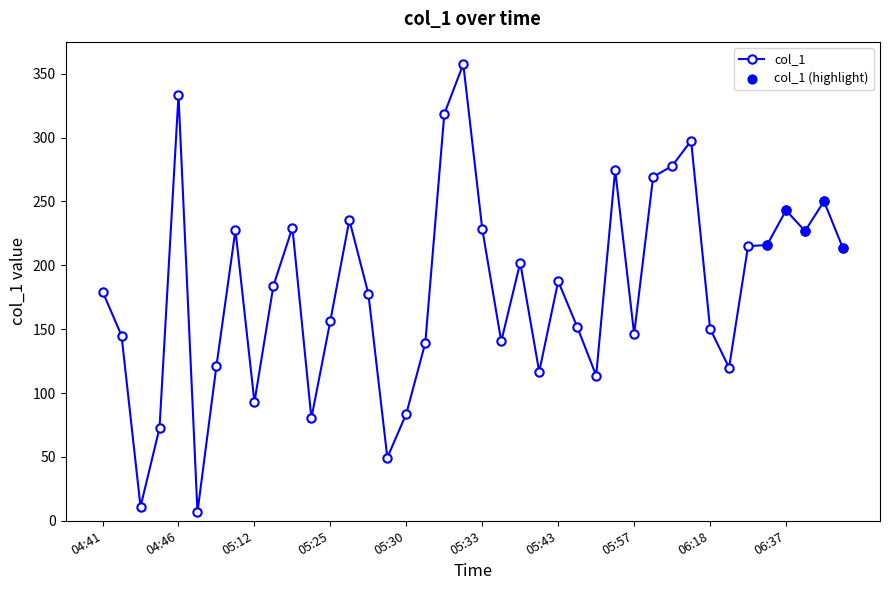

What is the sum of all values?

7242.8